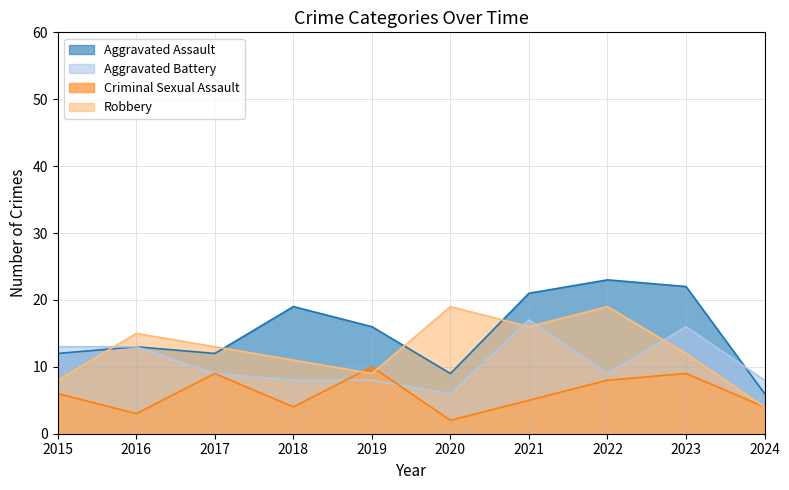

Between 2017 and 2022, which series saw the biggest shift?

Aggravated Assault